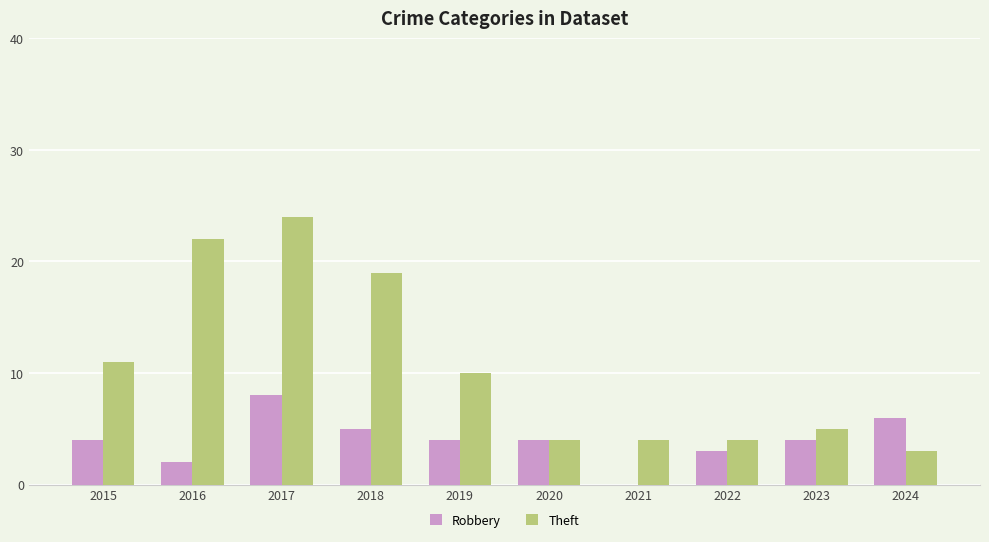

How many categories are shown in the chart?

10